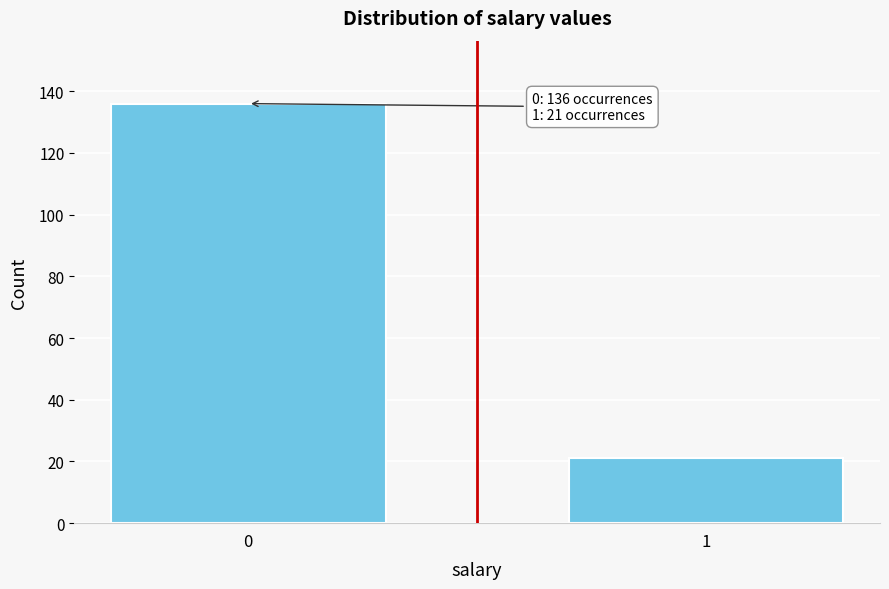

Reading right to left, what are all the values shown in this chart?

1=21	0=136